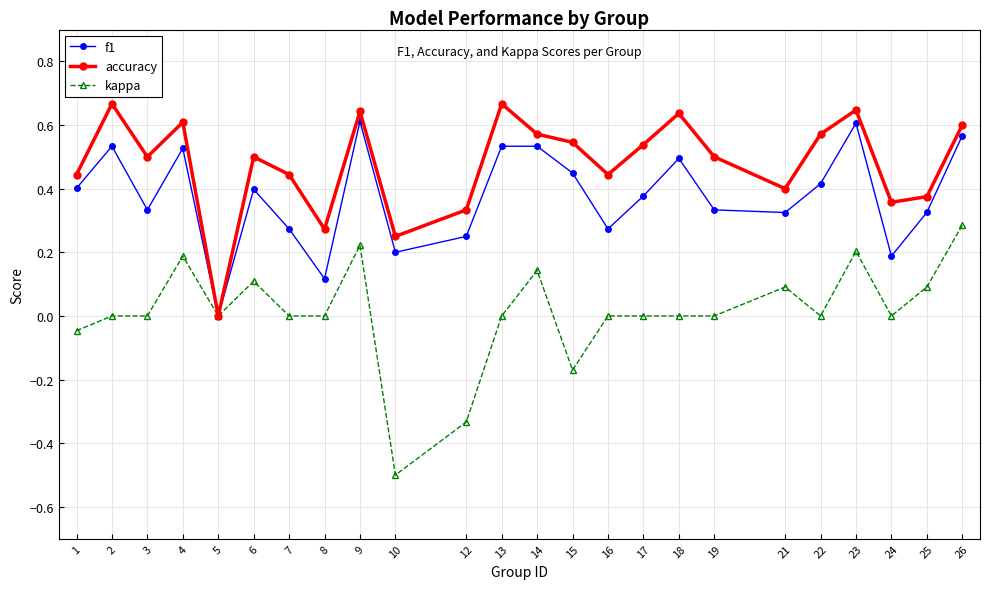

True or false: f1 has a value of 0.4 at 1.

True